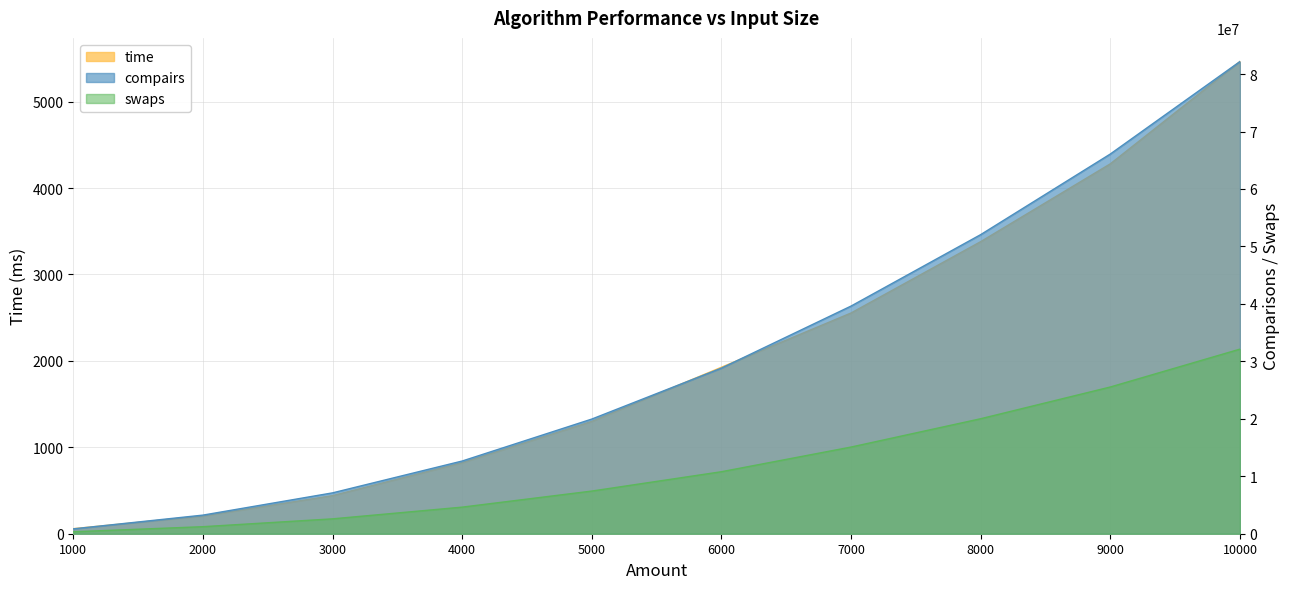

What is the greatest value displayed?

82187093.0